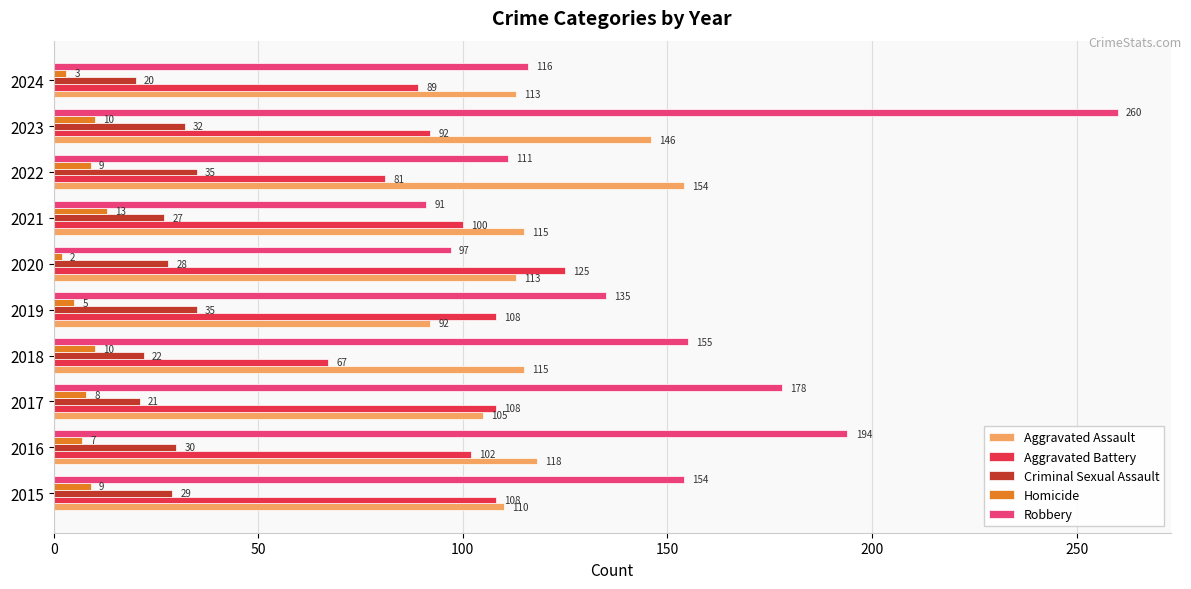

At how many categories does at least one series exceed 51?

10